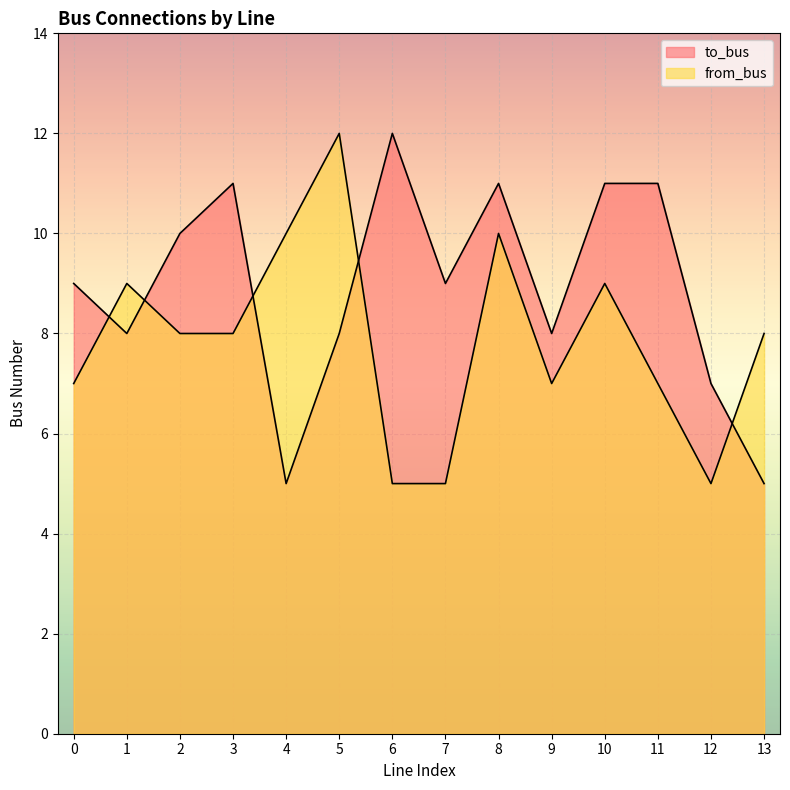

Which series has the largest range (max minus min)?

to_bus